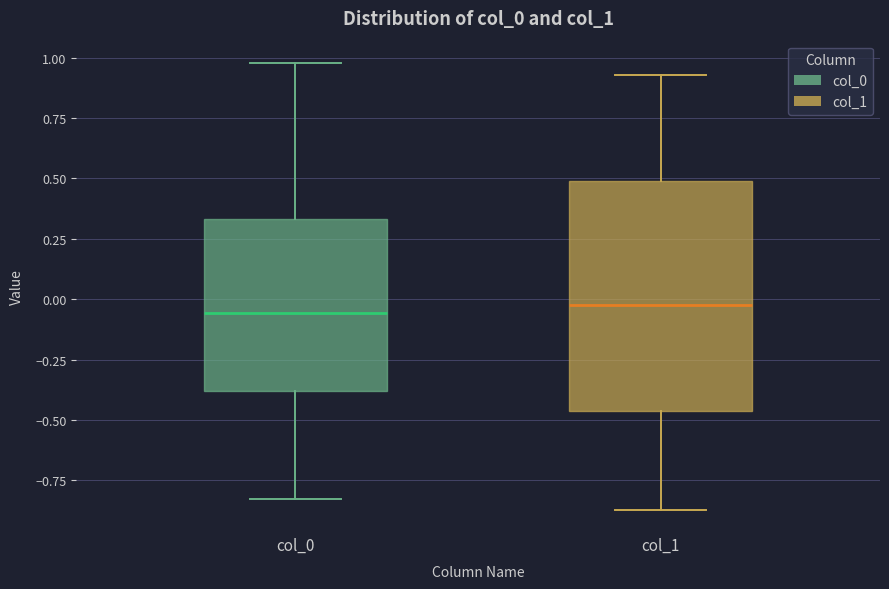

Reading left to right, read every box against the y-axis: the position of its median line, the range the box covers, and the ends of its whiskers. The values are not printed on the chart, so give them approximately, as read against the axis.

col_0: median -0.05, box -0.40 to 0.35, whiskers -0.85 to 1.00
col_1: median -0.05, box -0.45 to 0.50, whiskers -0.85 to 0.95